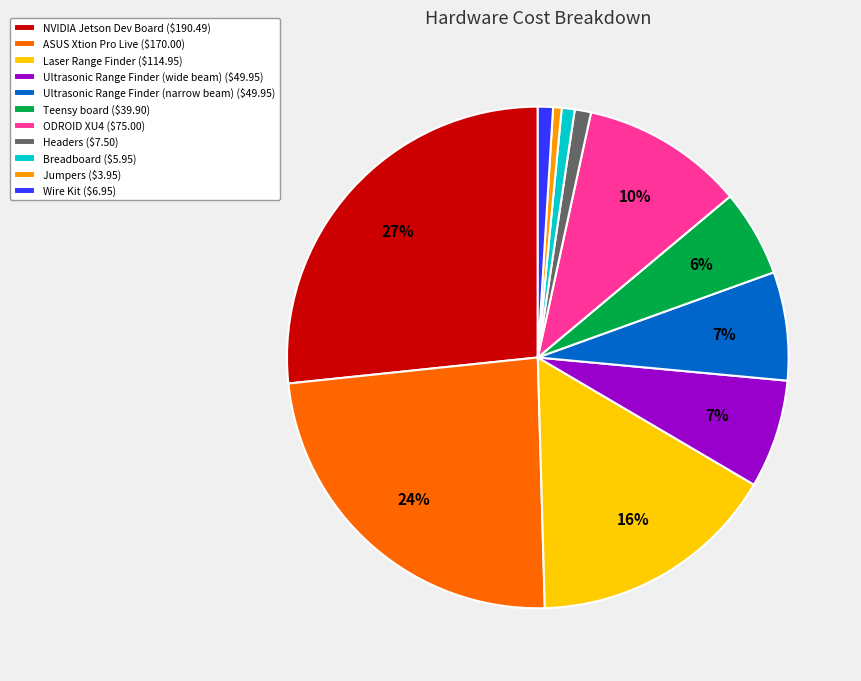

To the nearest percent, what percentage of the pie is Ultrasonic Range Finder (wide beam) ($49.95)?

7%